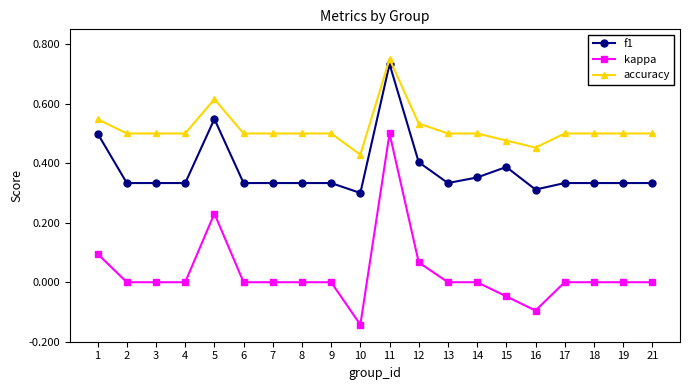

True or false: kappa and accuracy cross at least once.

False